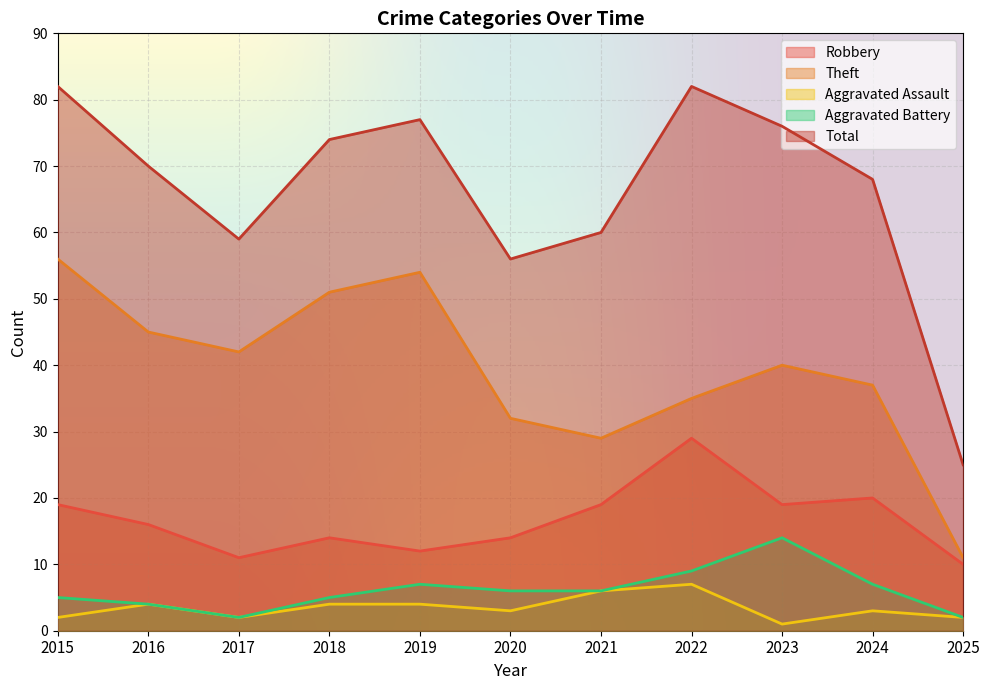

What is the maximum value for Theft?

56